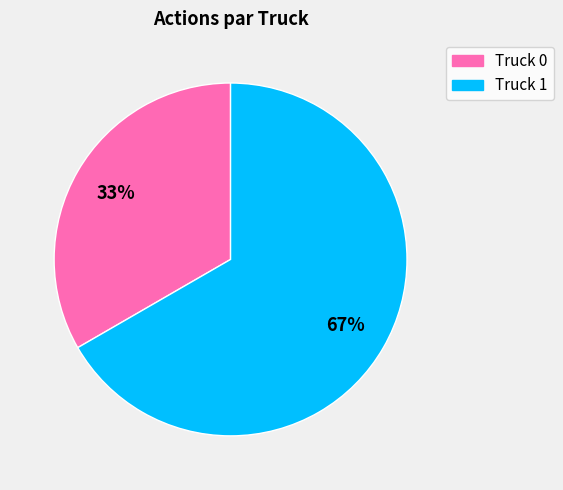

The Truck 1 slice represents 67% of the pie. True or false?

True